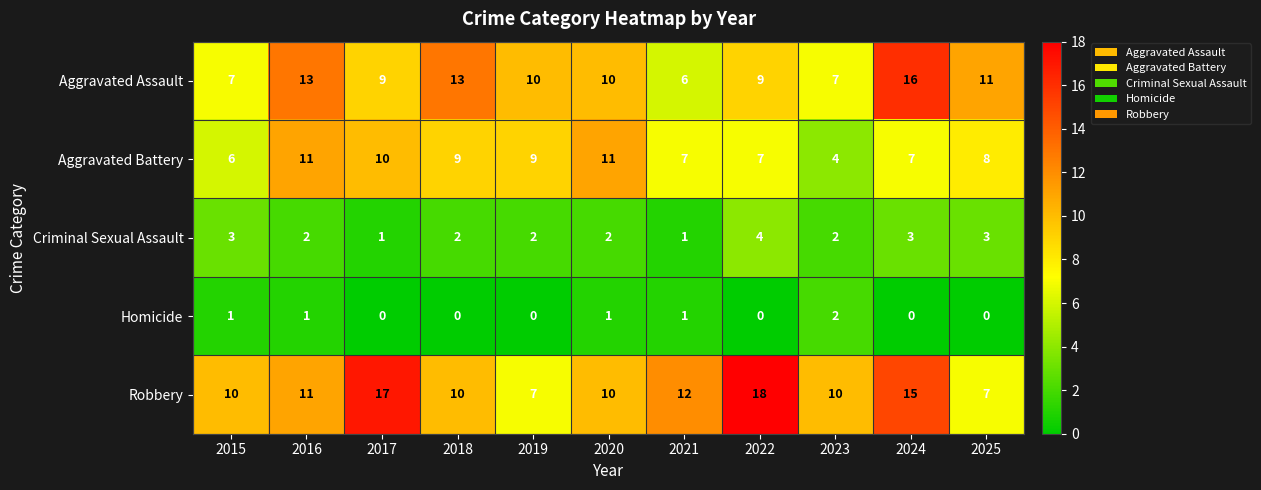

Which category has the highest value across all series?

2022